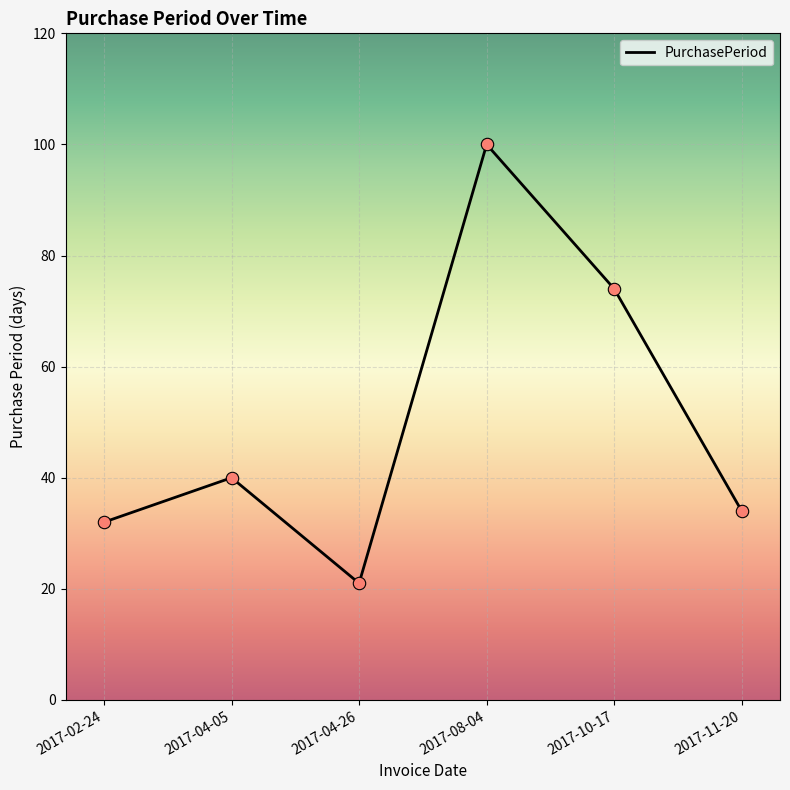

Between 2017-11-20 and 2017-04-05, which is larger?

2017-04-05